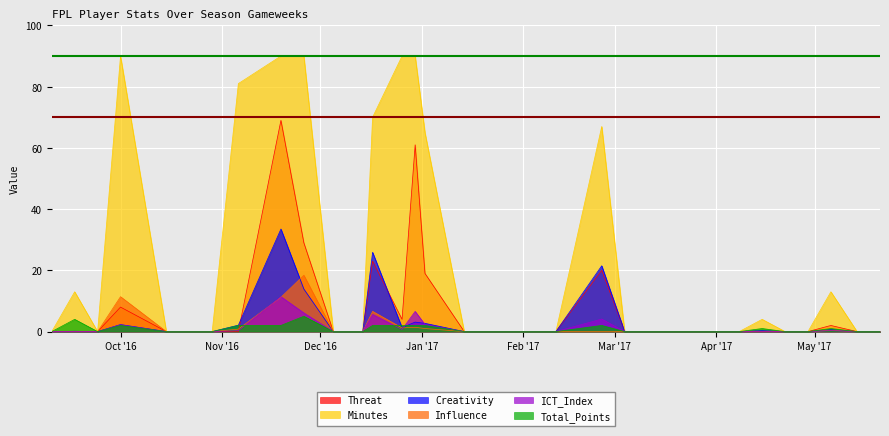

Is the value of Creativity at 2017-01-02 greater than the value of Total_Points at 2016-09-17?

No